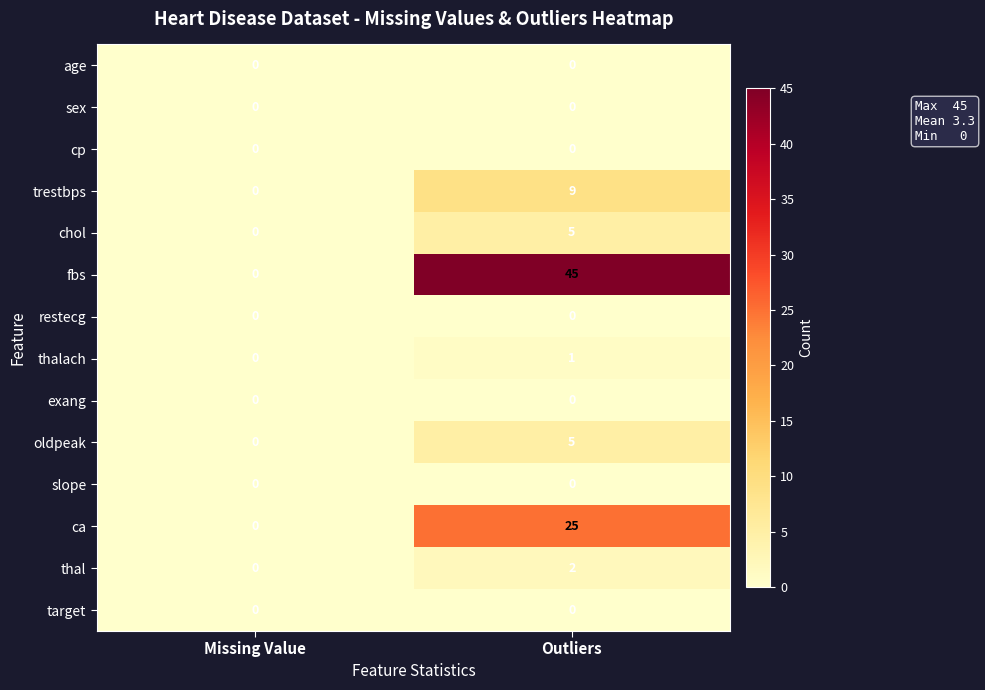

Which series has the widest spread of values?

fbs